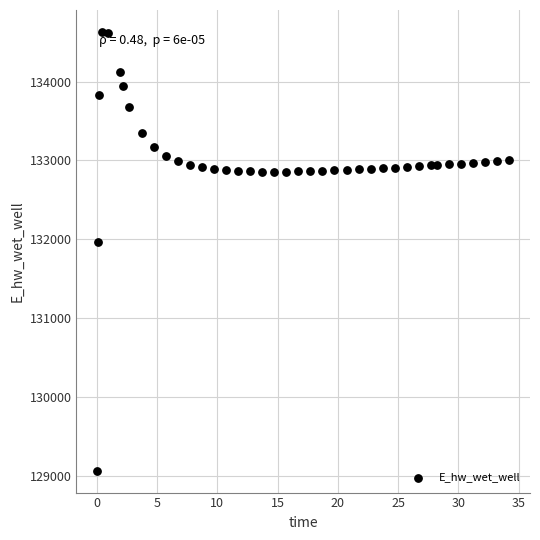

What is the range of X values (max minus min)?

34.2